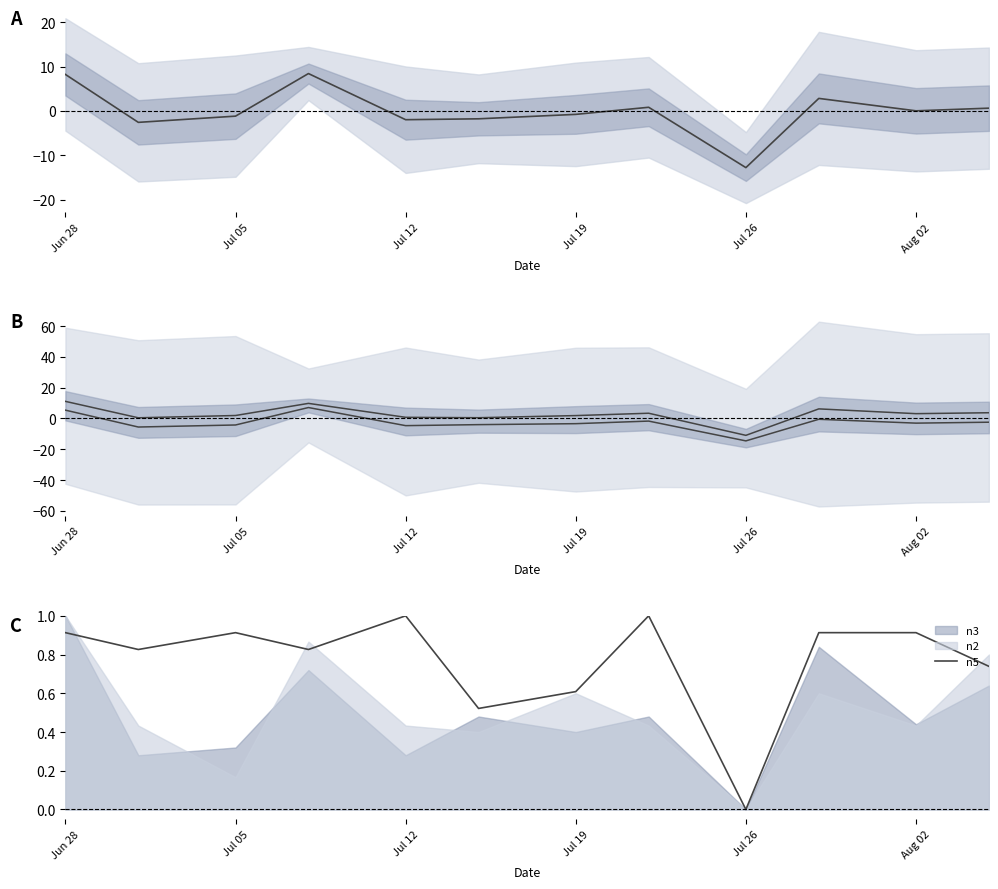

The n5 series shows 1.6 at Jul 05. True or false?

False